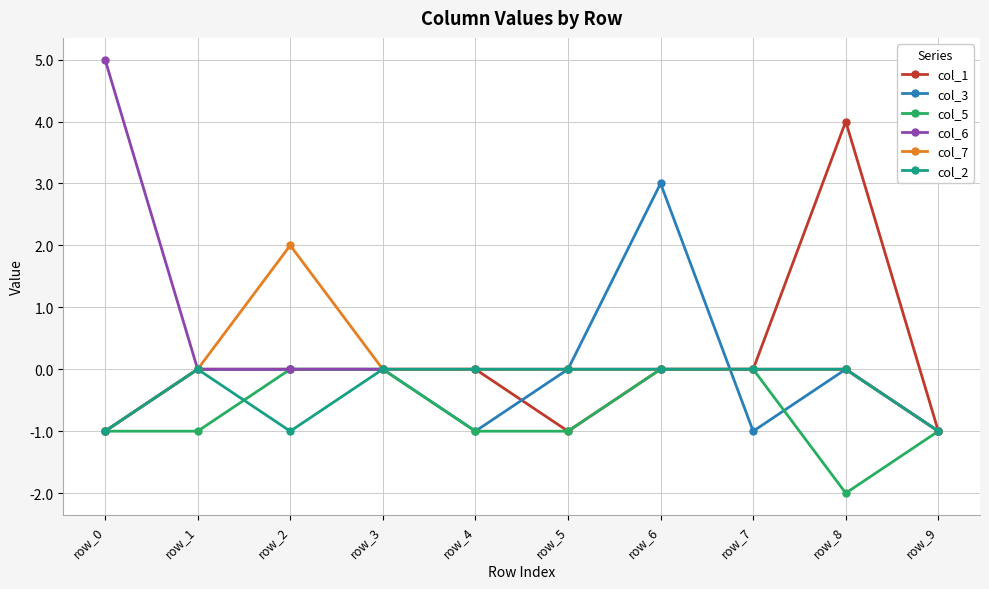

Reading right to left, list all the values displayed in this chart.

col_1: -1	4	0	0	-1	0	0	0	0	-1
col_3: -1	0	-1	3	0	-1	0	0	0	-1
col_5: -1	-2	0	0	-1	-1	0	0	-1	-1
col_6: -1	0	0	0	0	0	0	0	0	5
col_7: -1	0	0	0	0	0	0	2	0	-1
col_2: -1	0	0	0	0	0	0	-1	0	-1